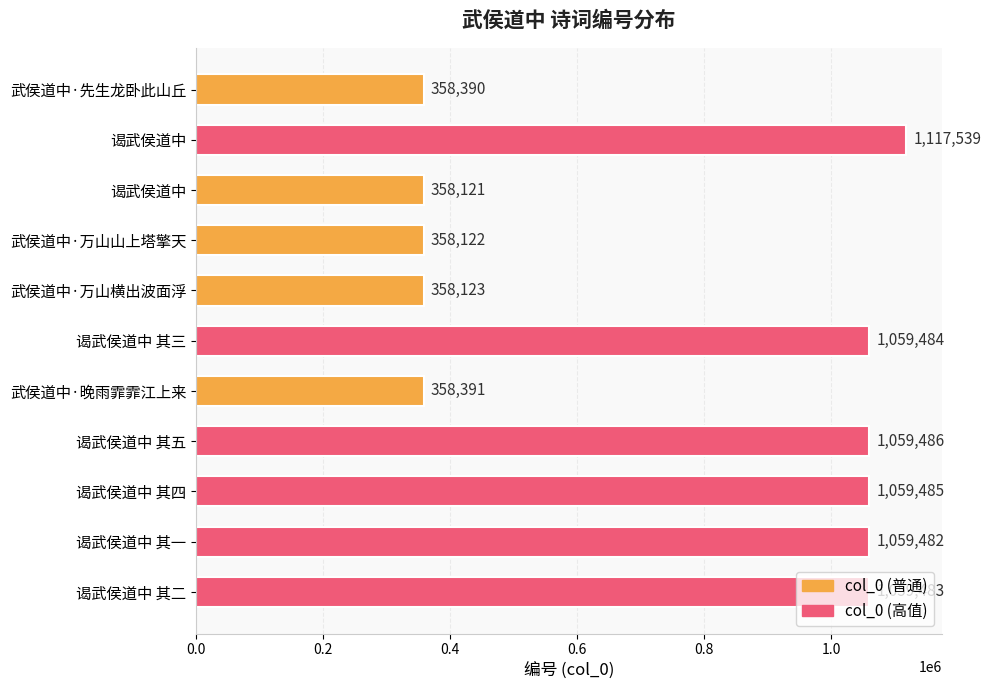

How many bars are there in total?

11